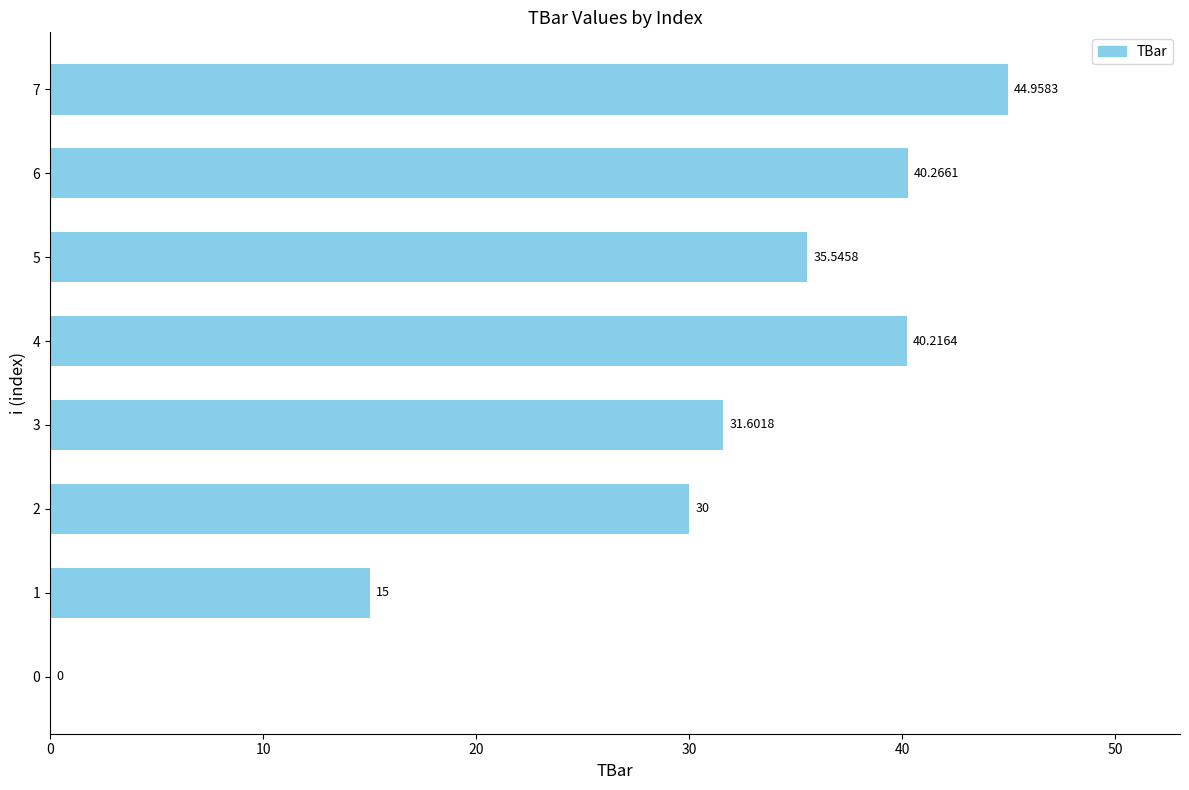

What is the change in value from 1 to 4?

+25.2